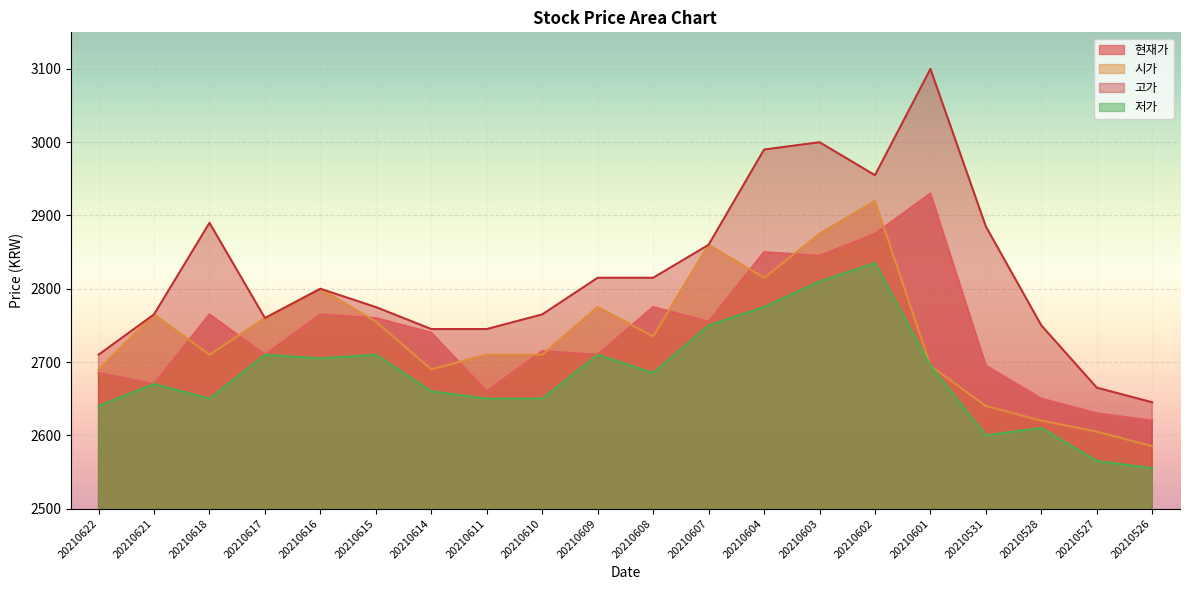

True or false: 고가 and 현재가 cross at least once.

False